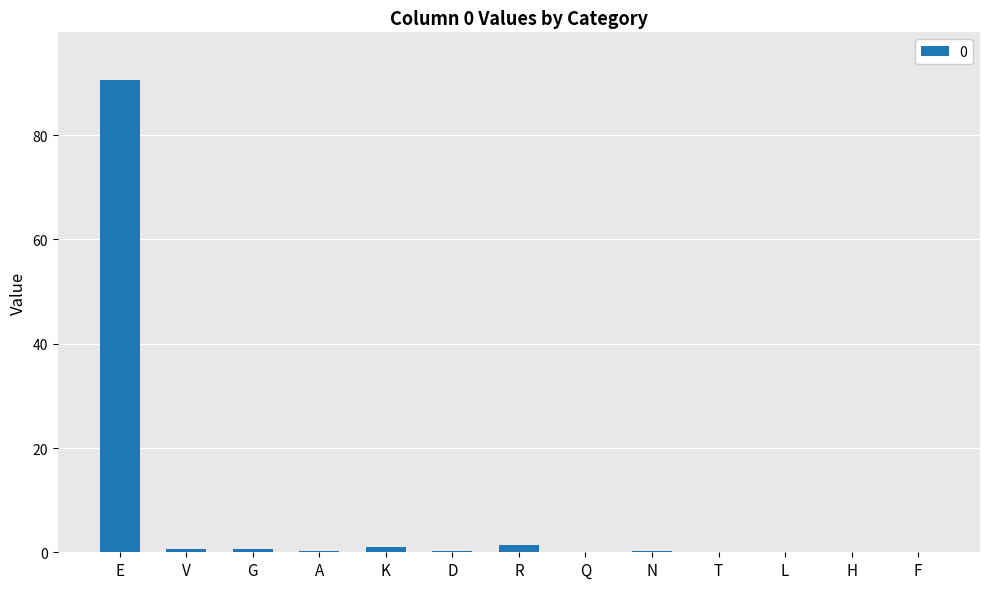

What is the sum of all values?

95.1